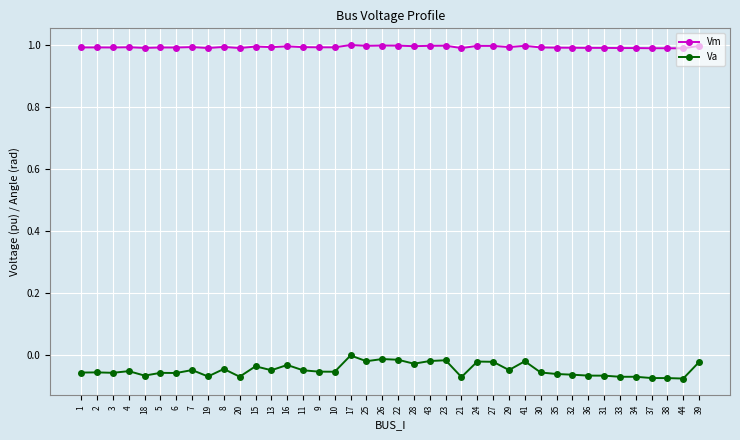

Which series has the largest range (max minus min)?

Va